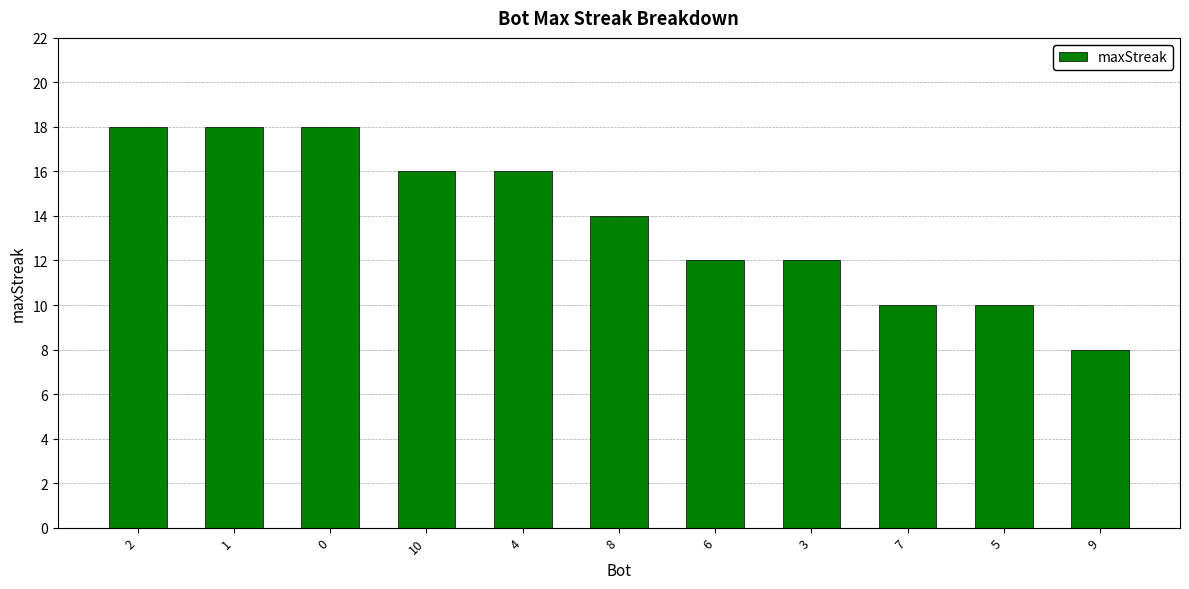

What is the difference between the second highest and minimum values?

10